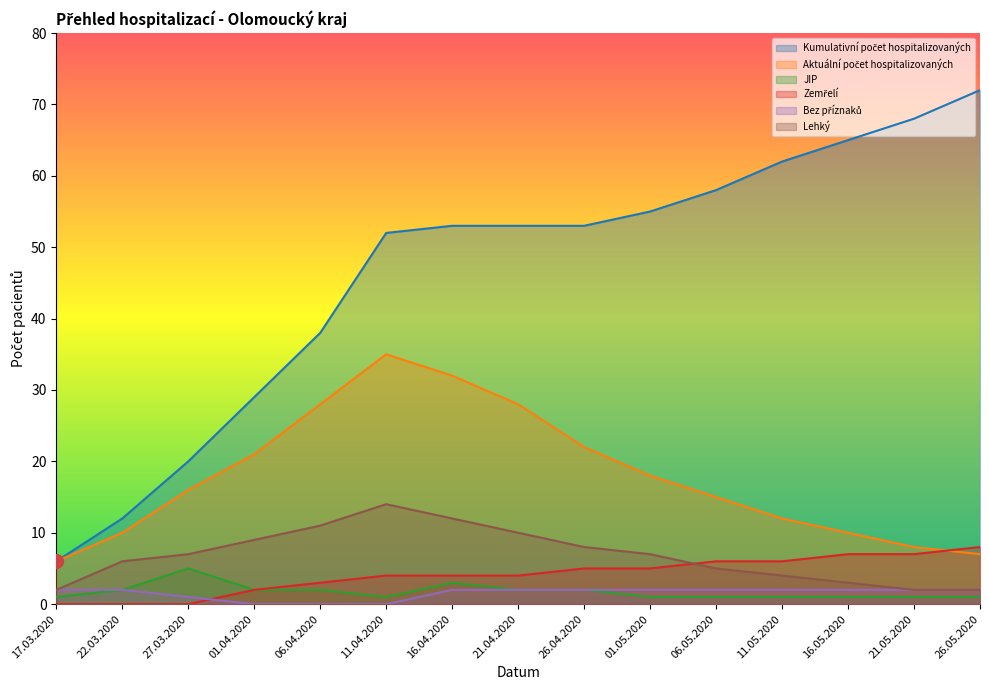

Does the chart display data point markers on the line(s)?

No